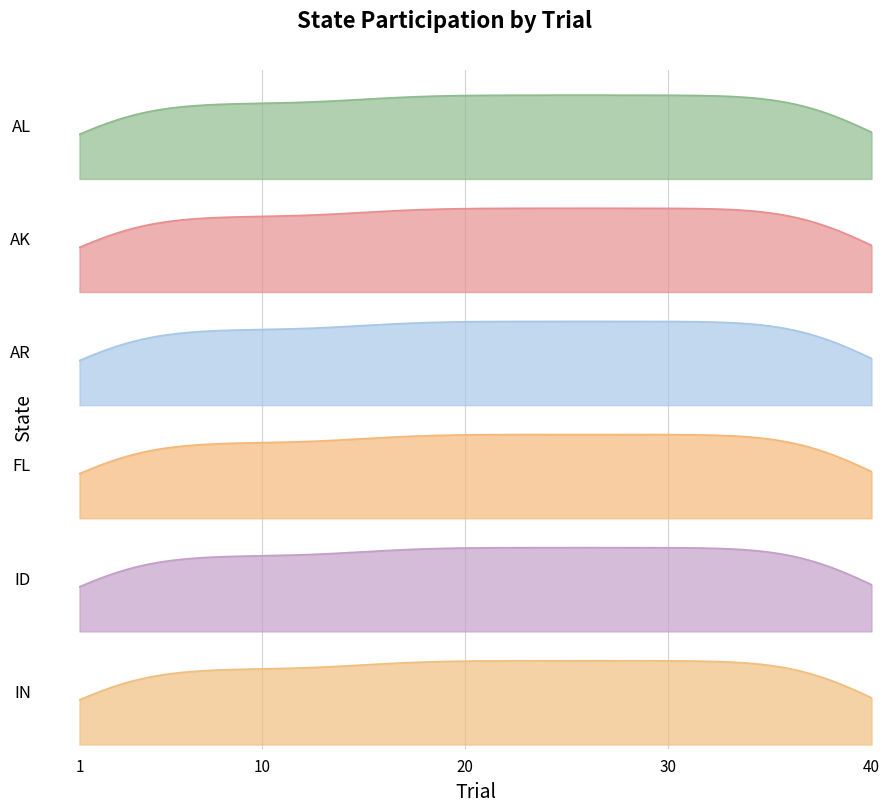

True or false: AL and AK intersect in this chart.

False